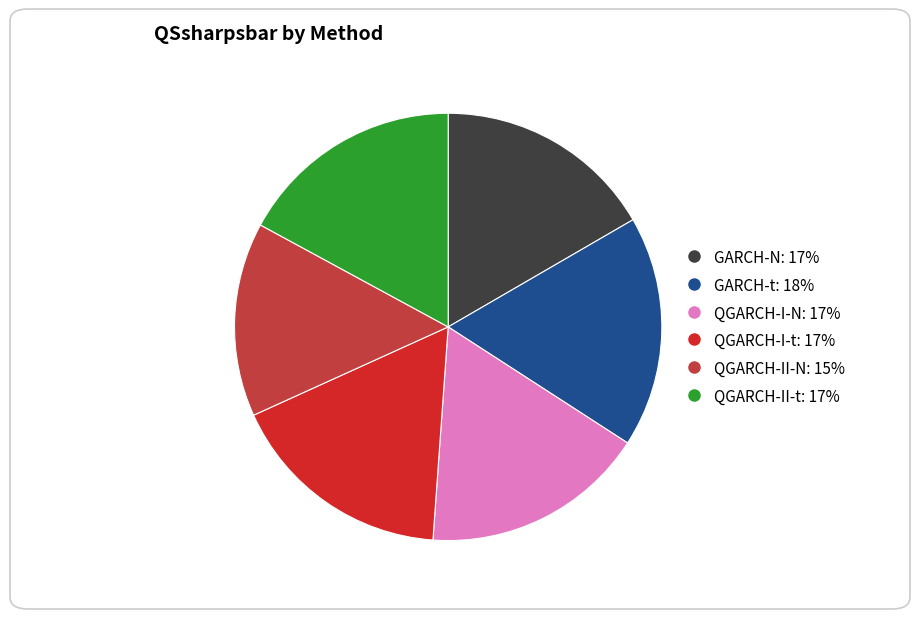

Does QGARCH-I-N account for over 50% of the chart?

No